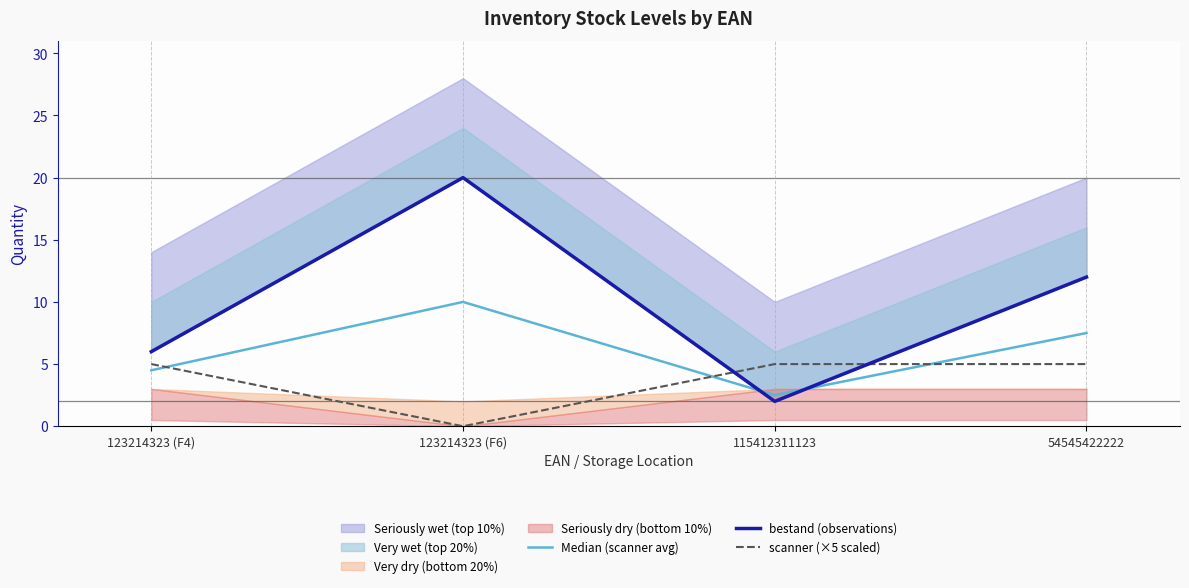

True or false: bestand (observations) has a value of 6.0 at 123214323 (F4).

True